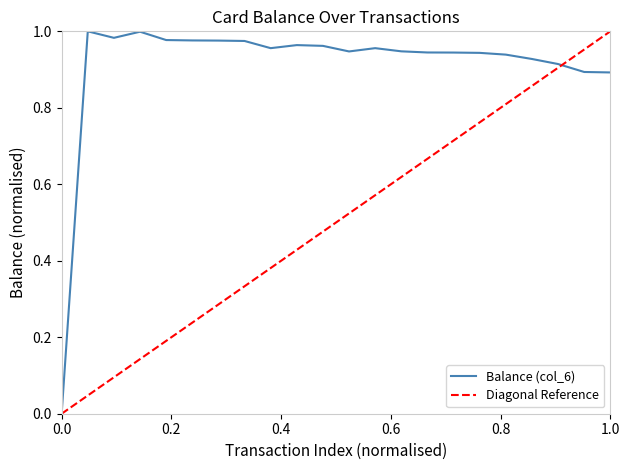

What is the average value?

0.9